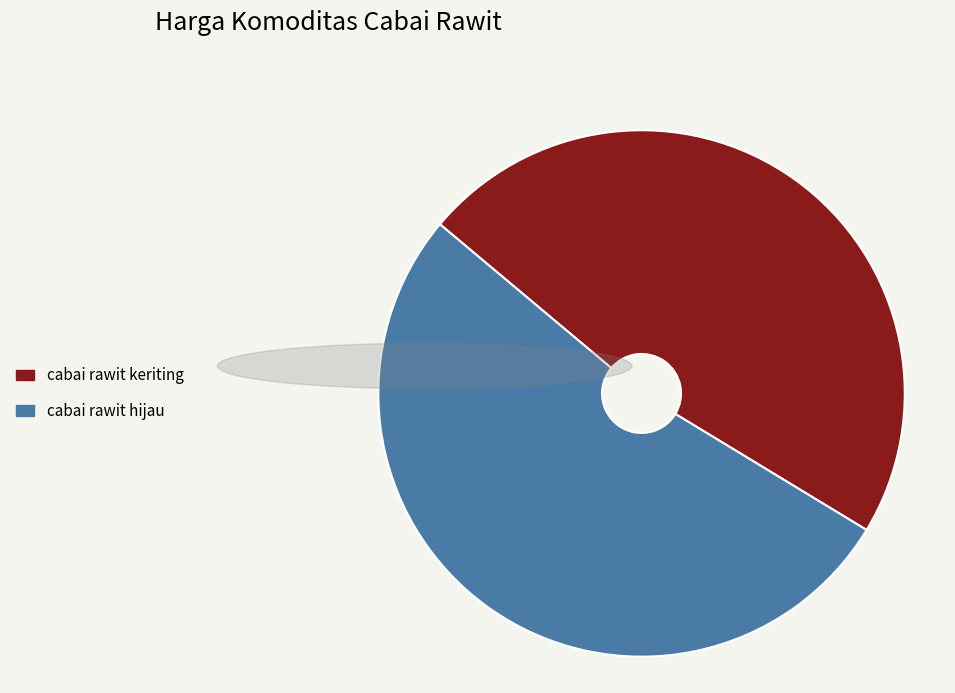

How many segments does this pie chart have?

2